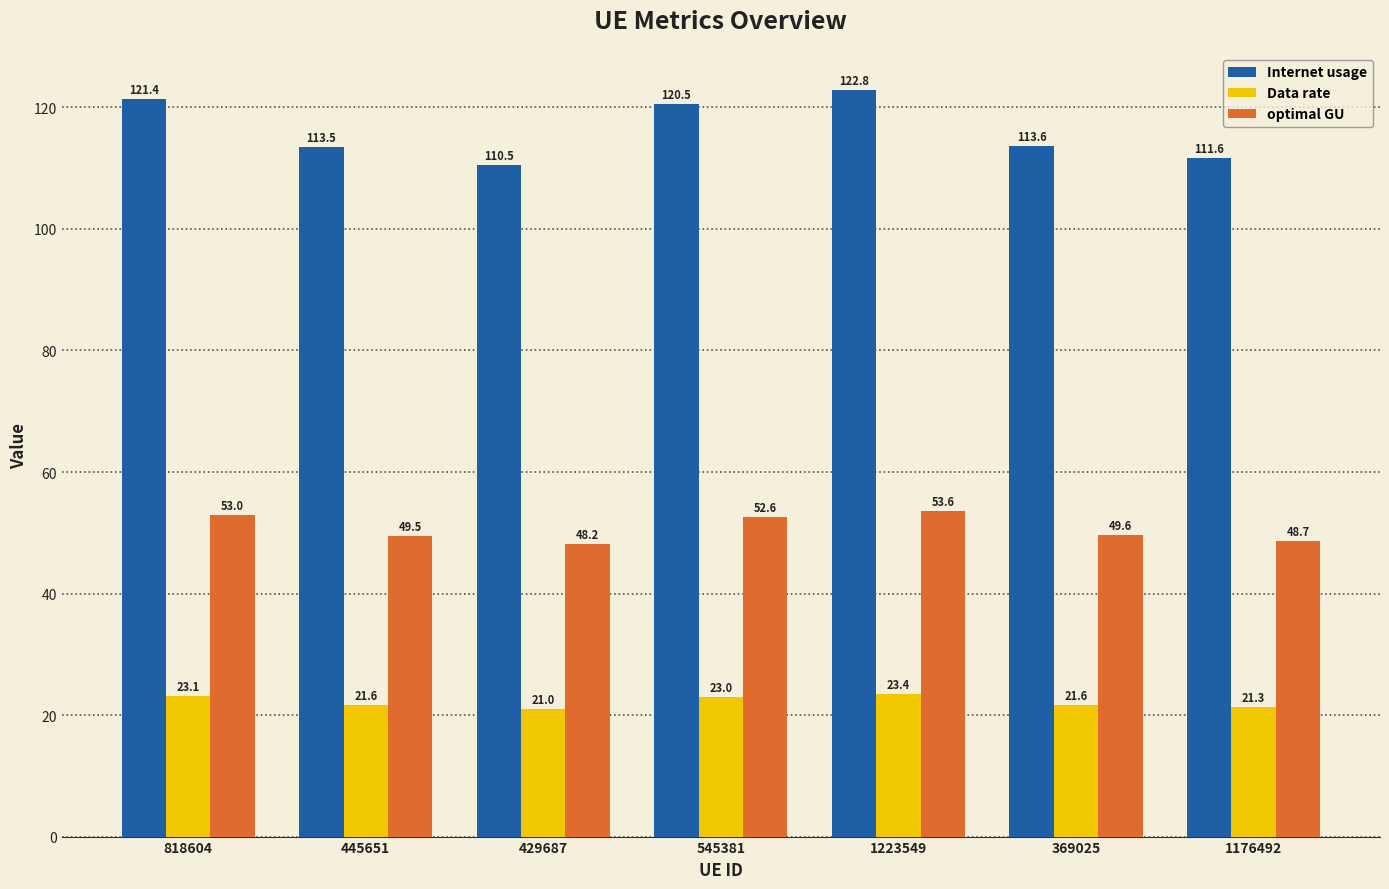

The value of optimal GU at 445651 is 25.0. True or false?

False